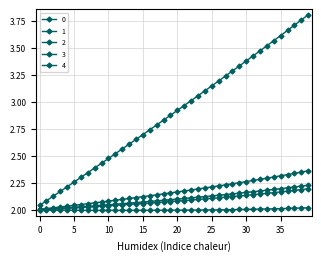

Count the number of data series in this chart.

5